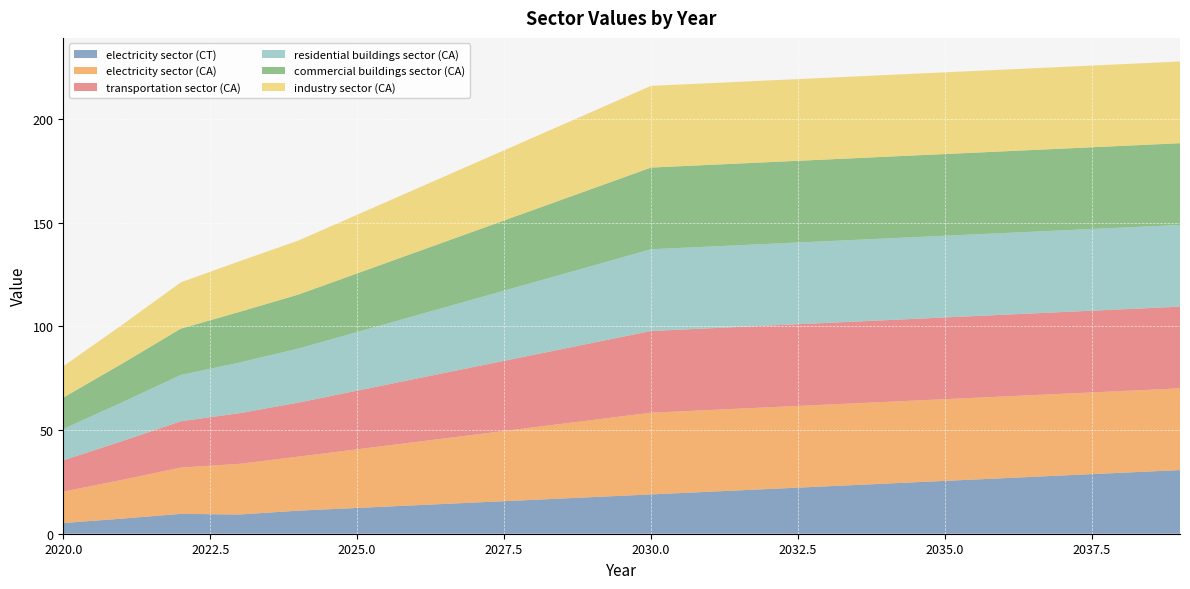

Reading left to right, transcribe all the data shown in this chart.

electricity sector (CT): 5.2	7.3	9.6	9.3	11.1	12.4	13.7	15.0	16.3	17.6	19.0	20.3	21.6	22.9	24.2	25.5	26.8	28.1	29.4	30.7
electricity sector (CA): 15.1	18.7	22.3	24.4	26.0	28.3	30.5	32.7	34.9	37.2	39.4	39.4	39.4	39.4	39.4	39.4	39.4	39.4	39.4	39.4
transportation sector (CA): 15.1	18.7	22.3	24.4	26.0	28.3	30.5	32.7	34.9	37.2	39.4	39.4	39.4	39.4	39.4	39.4	39.4	39.4	39.4	39.4
residential buildings sector (CA): 15.1	18.7	22.3	24.4	26.0	28.3	30.5	32.7	34.9	37.2	39.4	39.4	39.4	39.4	39.4	39.4	39.4	39.4	39.4	39.4
commercial buildings sector (CA): 15.1	18.7	22.3	24.4	26.0	28.3	30.5	32.7	34.9	37.2	39.4	39.4	39.4	39.4	39.4	39.4	39.4	39.4	39.4	39.4
industry sector (CA): 15.1	18.7	22.3	24.4	26.0	28.3	30.5	32.7	34.9	37.2	39.4	39.4	39.4	39.4	39.4	39.4	39.4	39.4	39.4	39.4